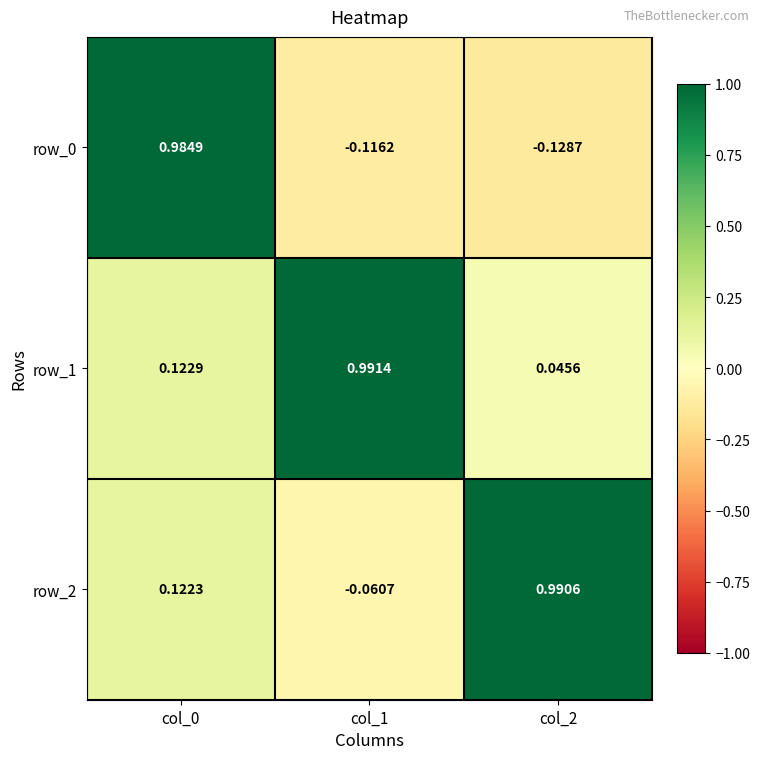

Is the value of row_2 at col_0 greater than the value of row_0 at col_0?

No